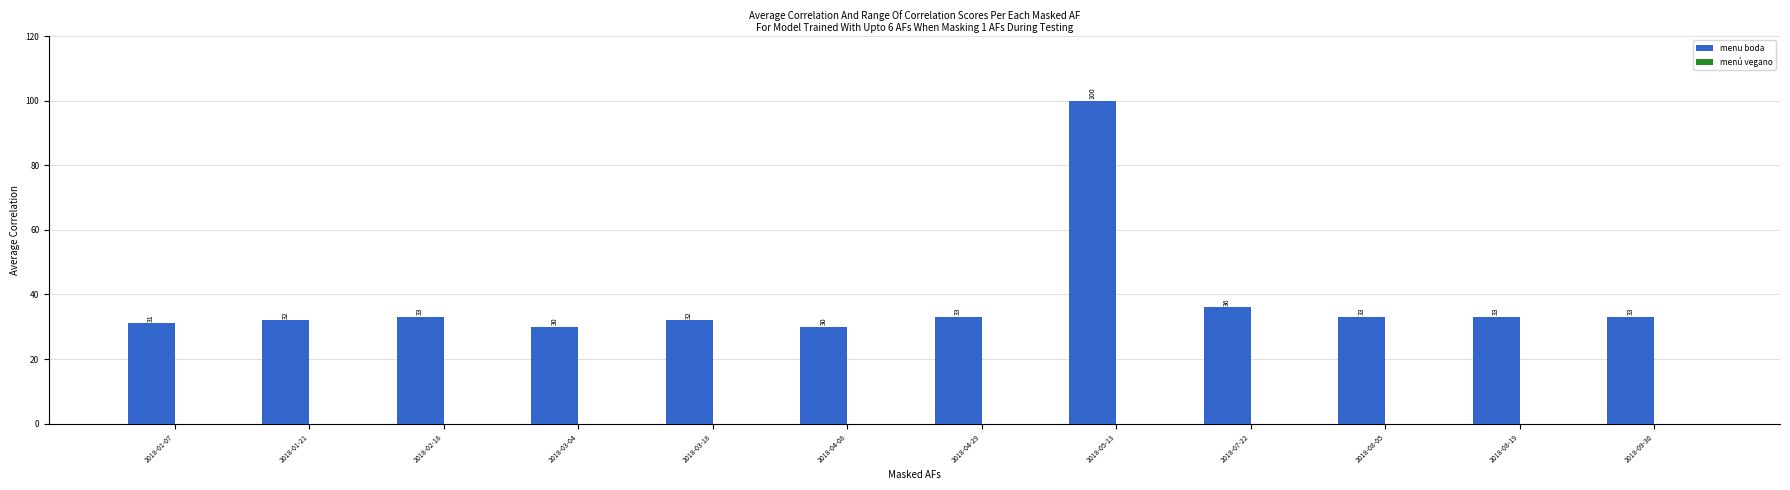

True or false: the data shows 33 at 2018-08-19.

True